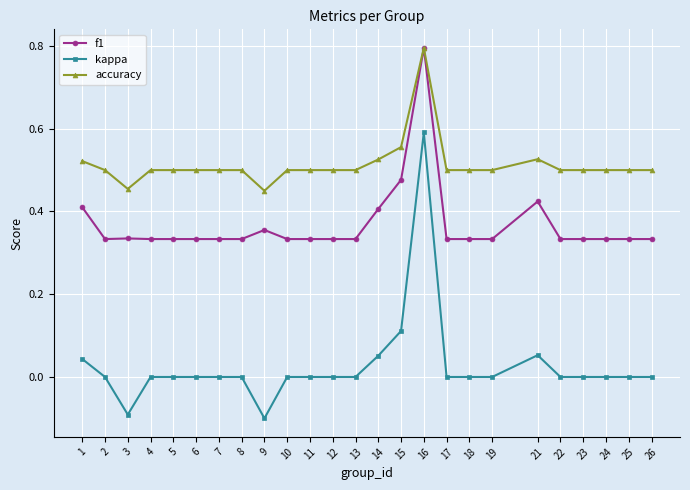

True or false: f1 and kappa cross at least once.

False